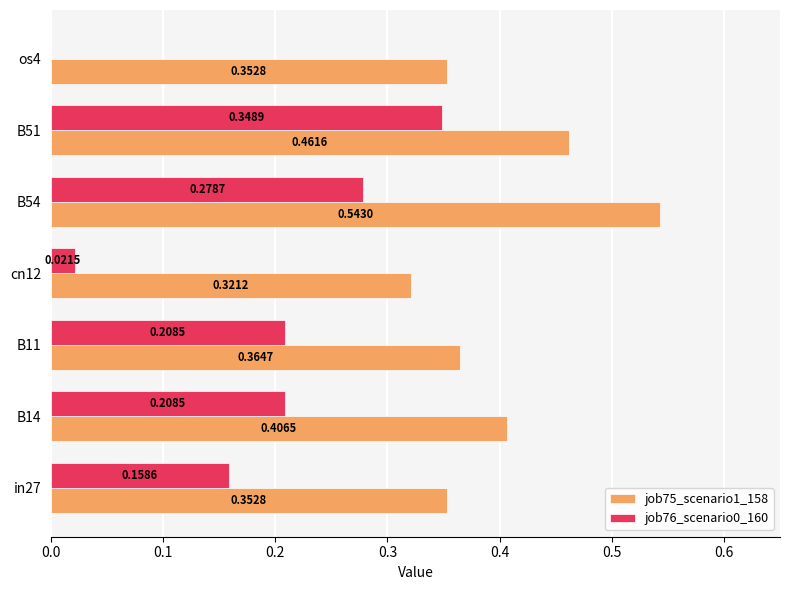

What is the sum of the job75_scenario1_158 values at os4 and B11?

0.7